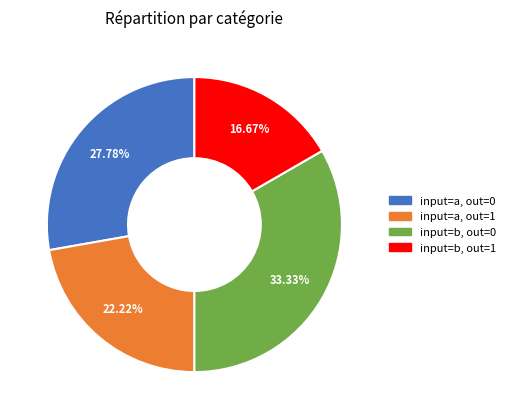

Is there a majority slice in this chart?

No